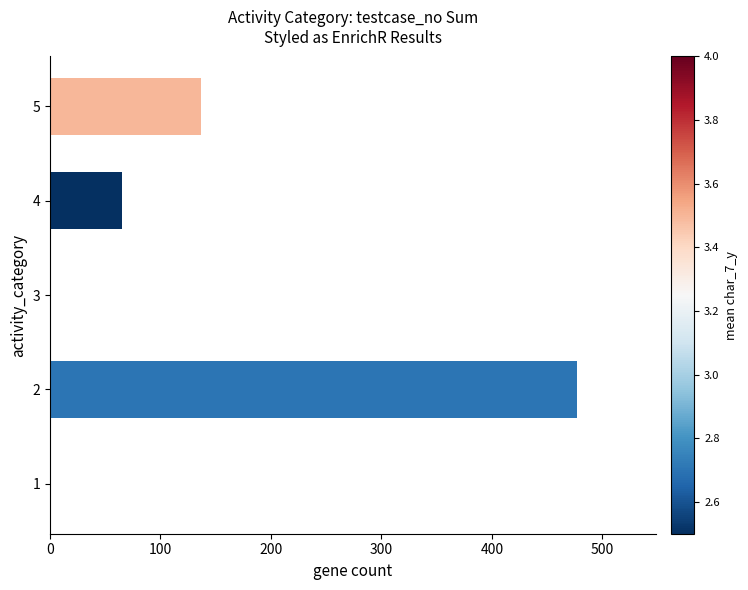

The value at 4 is 65. True or false?

True